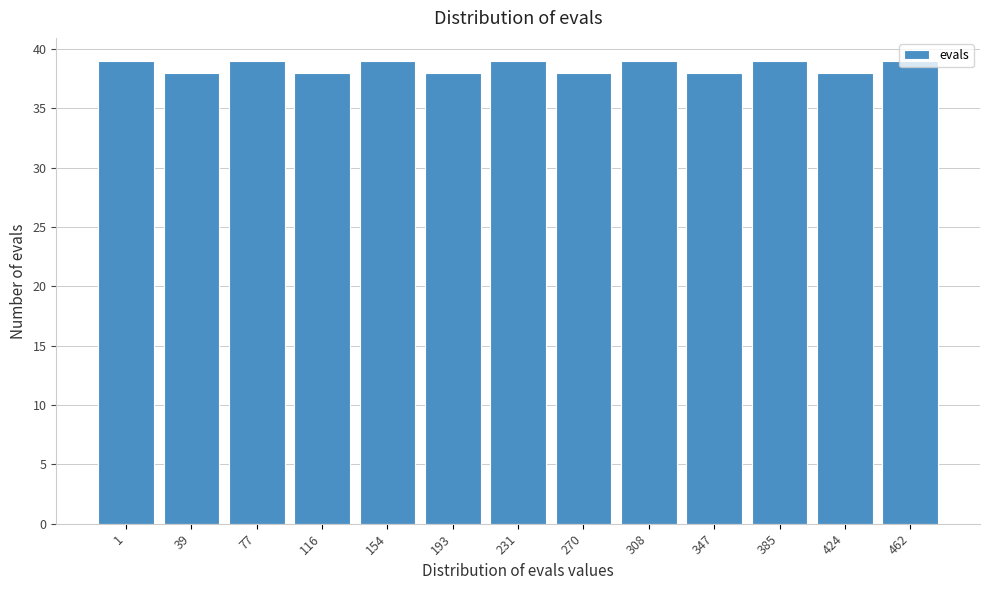

What is the approximate value at 385?

39